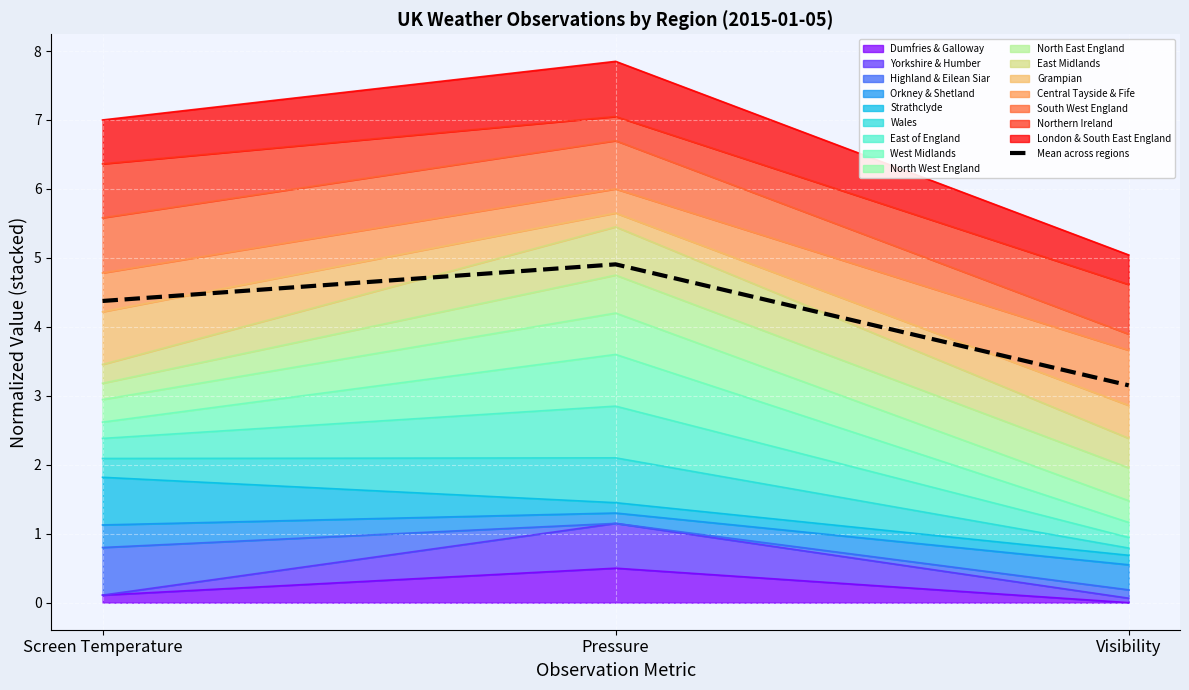

At which category does the chart reach its minimum across all series?

Visibility